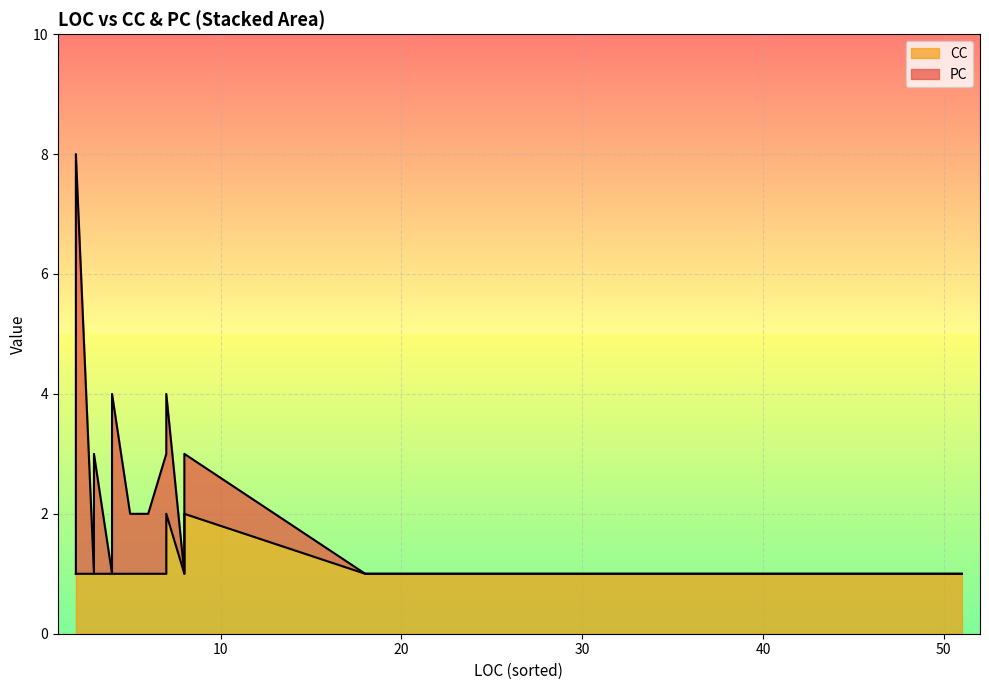

What is the total value across all series at 25?

1